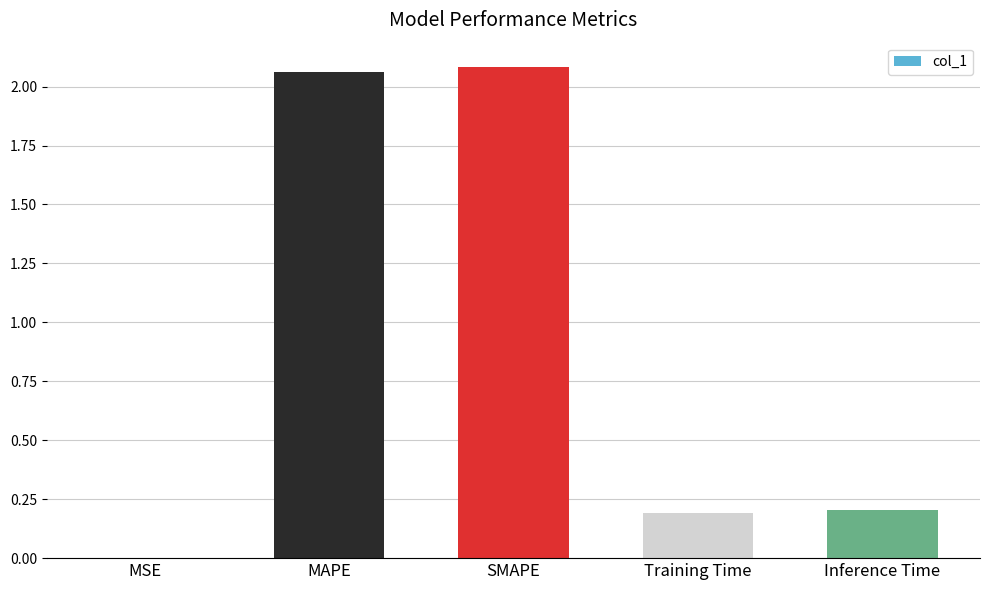

Does the chart contain stacked bars?

No